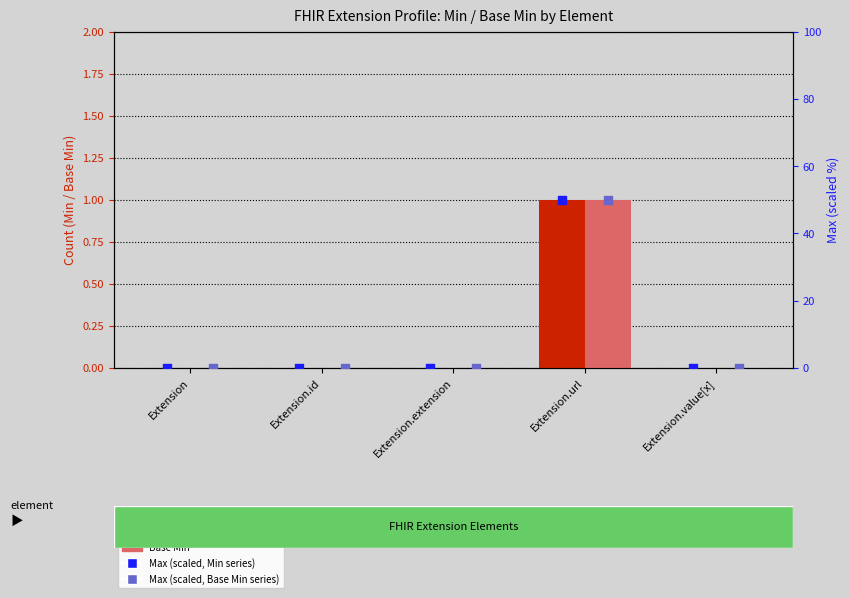

Which series reaches the maximum Y coordinate?

Max (scaled)